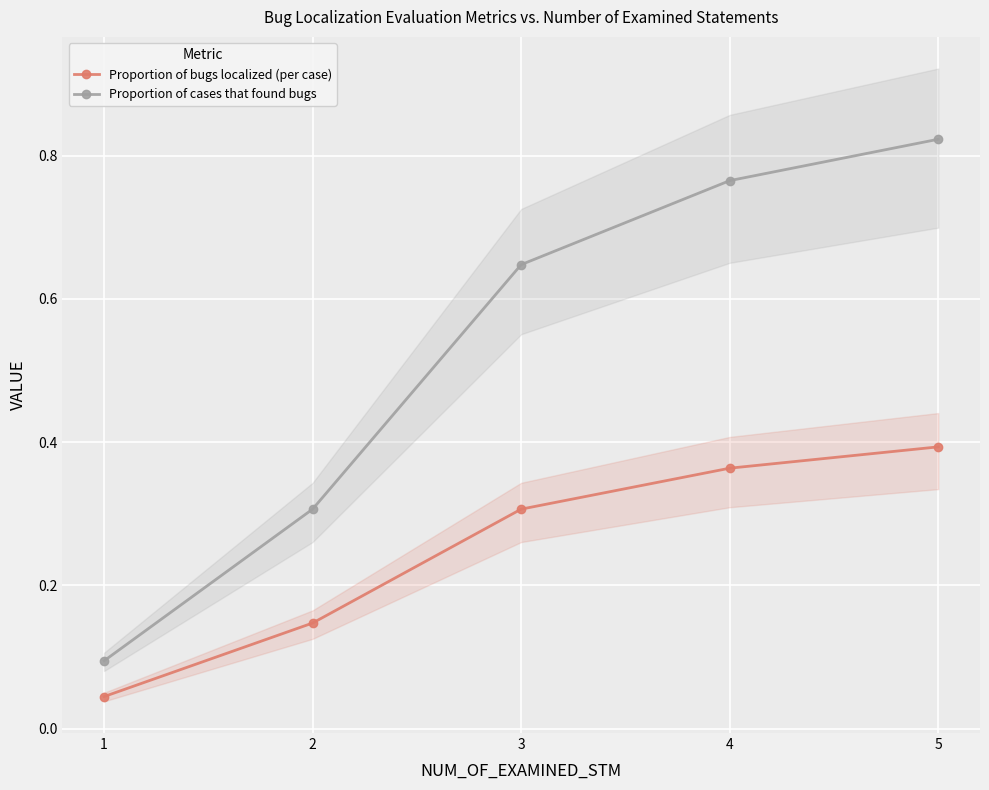

What value does the Proportion of bugs localized (per case) series have at 4?

0.4